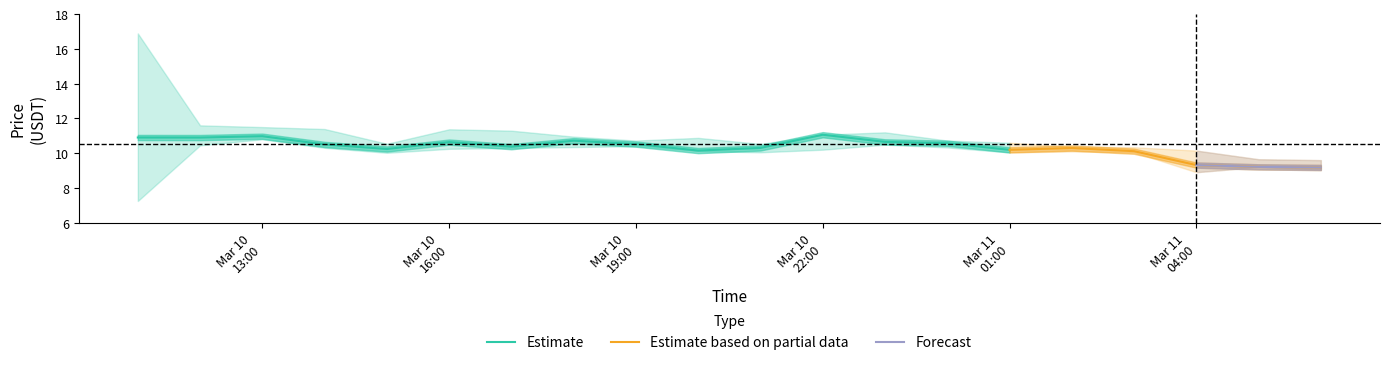

Is it true that Low equals 4.6 at 2021-03-11 02:00?

False